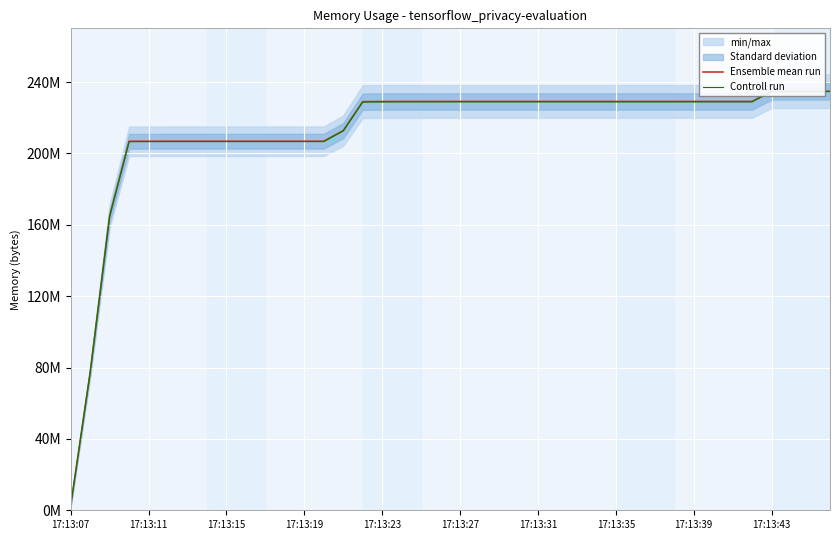

At which category does the chart reach its peak across all series?

39